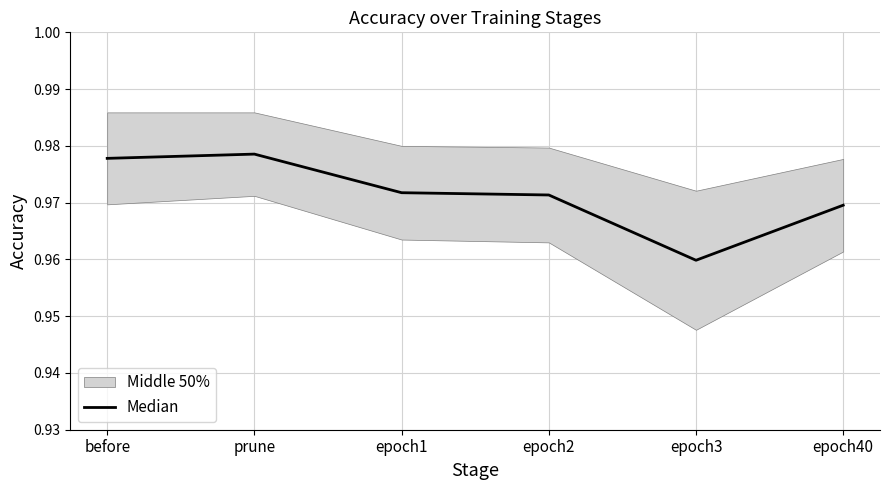

Is it true that the value at prune is 1.0?

True